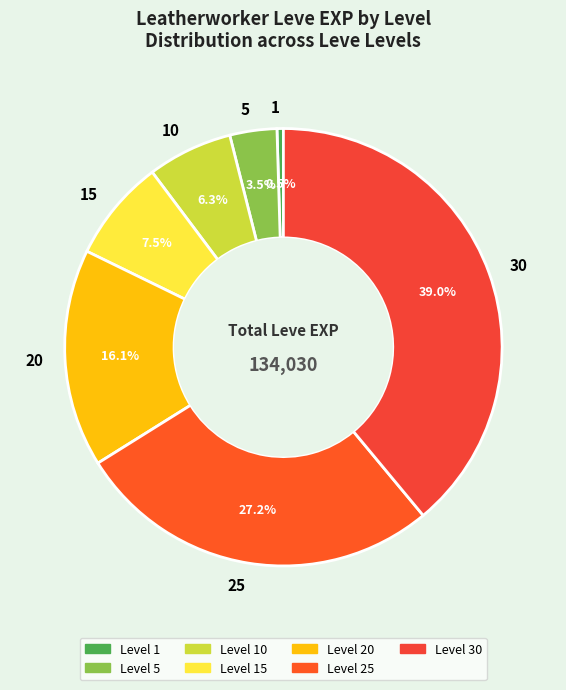

To the nearest percent, what percentage of the pie is 10?

6%